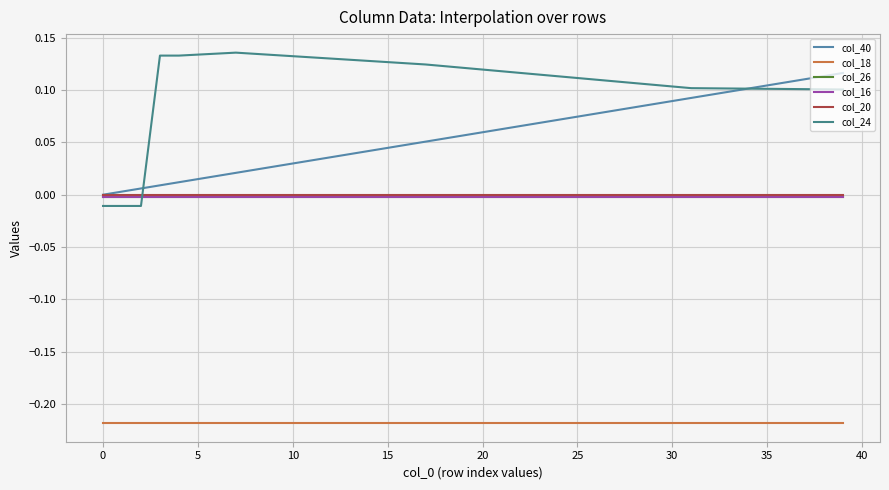

What is the difference between the maximum and minimum values in the col_24 series?

0.1